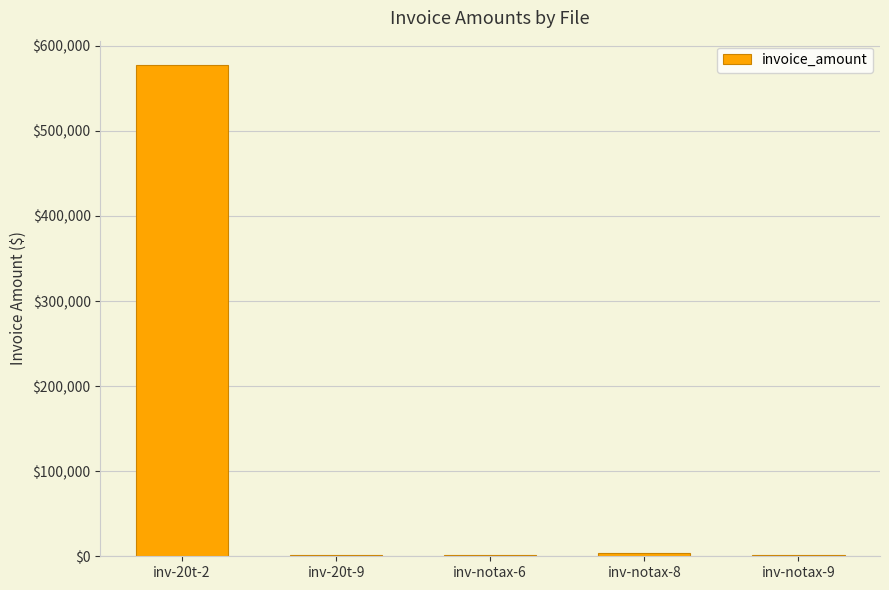

What is the greatest value displayed?

577272.0